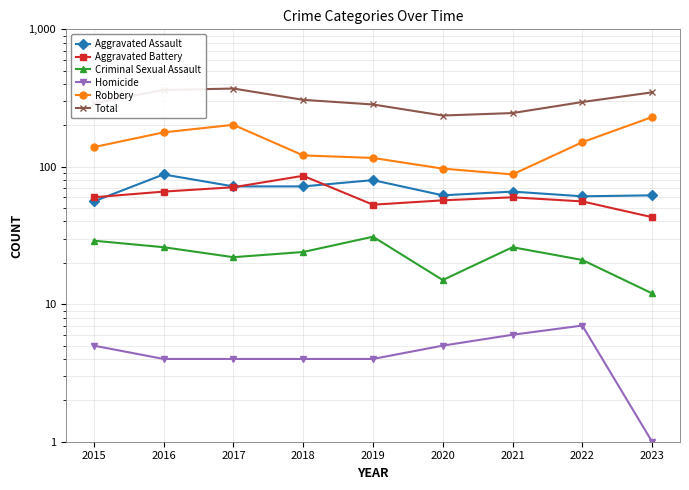

What is the maximum value for Aggravated Battery?

86